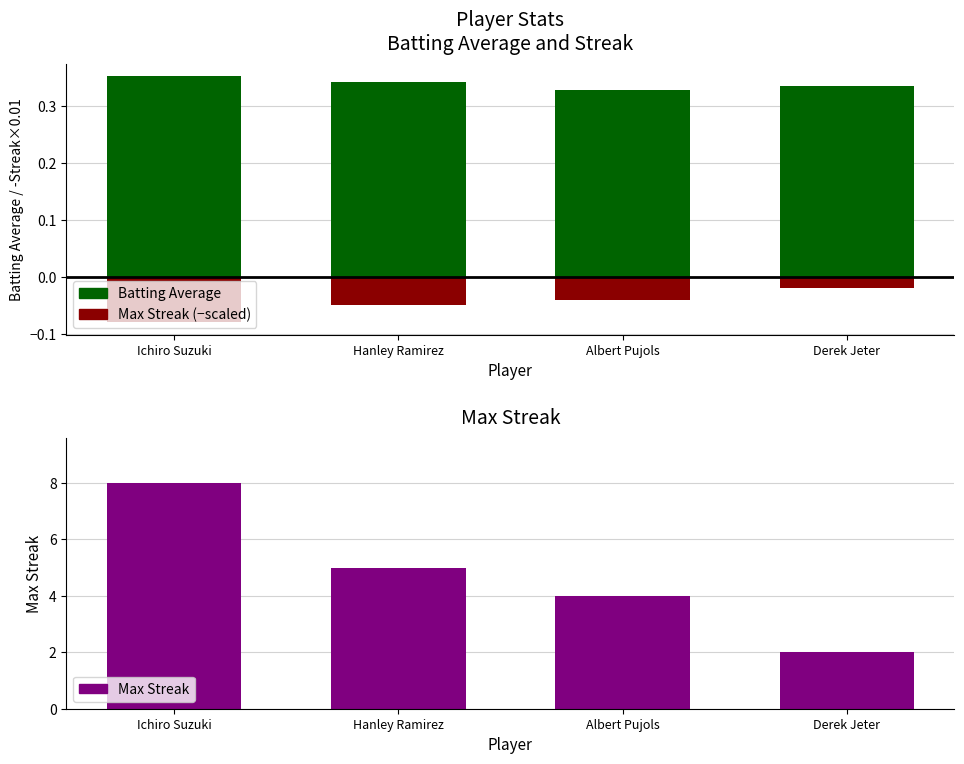

Rank the categories by value from lowest to highest.

Derek Jeter, Albert Pujols, Hanley Ramirez, Ichiro Suzuki